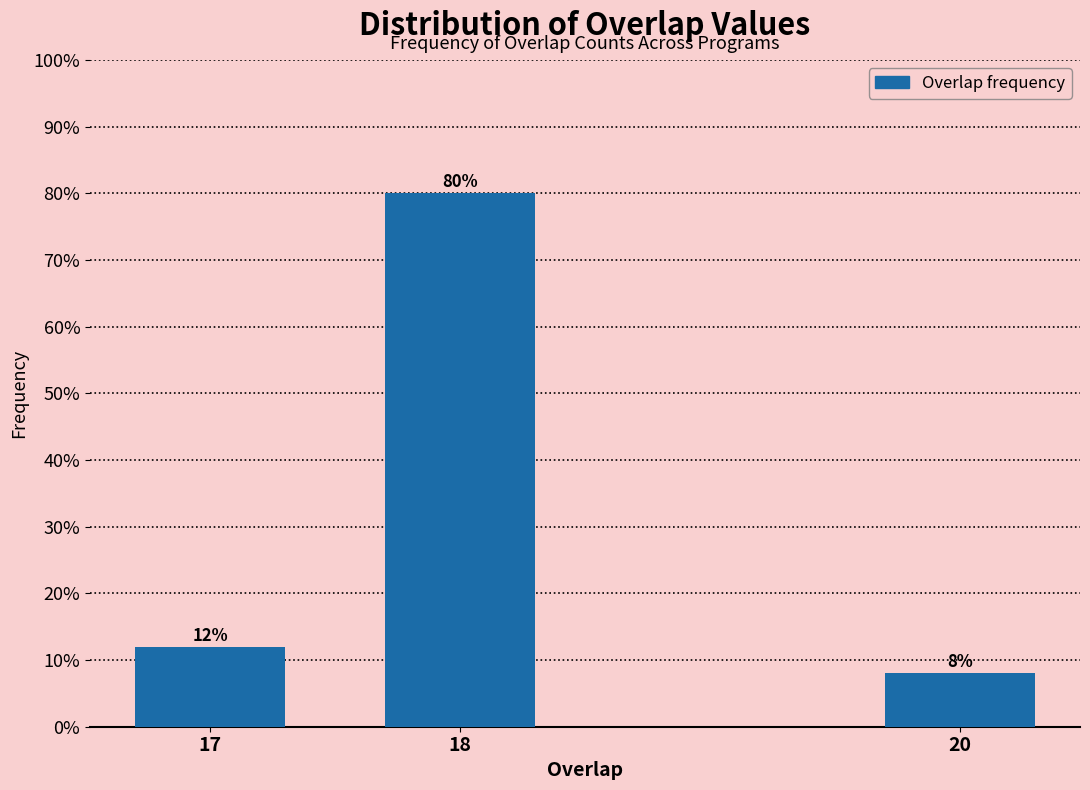

Reading left to right, transcribe all the data shown in this chart.

12	80	8